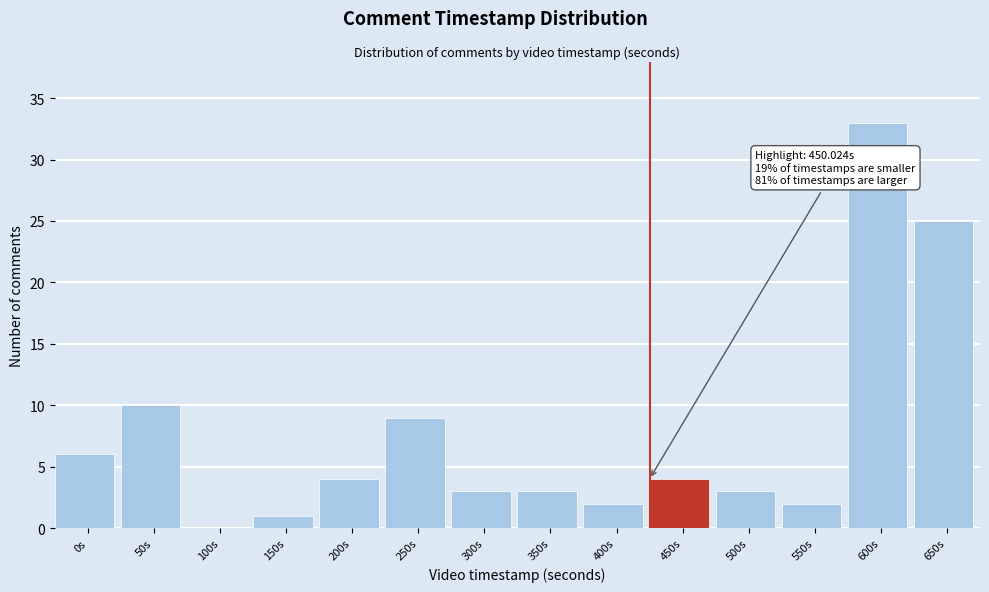

Reading left to right, extract all data points from this chart.

0s=6	50s=10	100s=0	150s=1	200s=4	250s=9	300s=3	350s=3	400s=2	450s=4	500s=3	550s=2	600s=33	650s=25